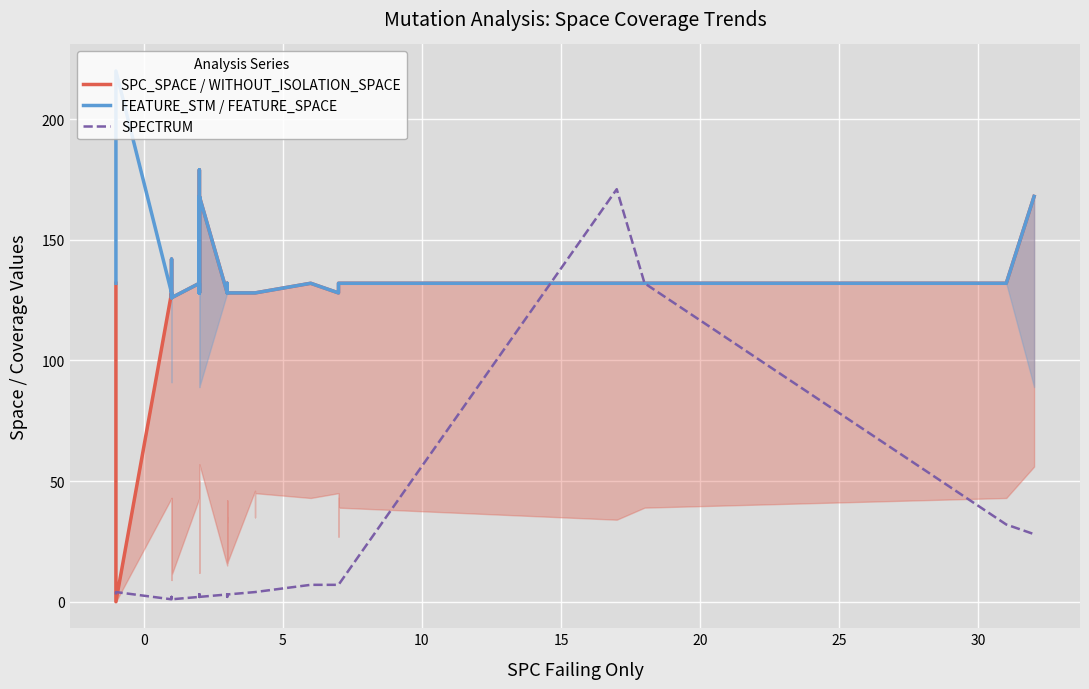

True or false: SPC_SPACE / WITHOUT_ISOLATION_SPACE and SPECTRUM cross at least once.

True